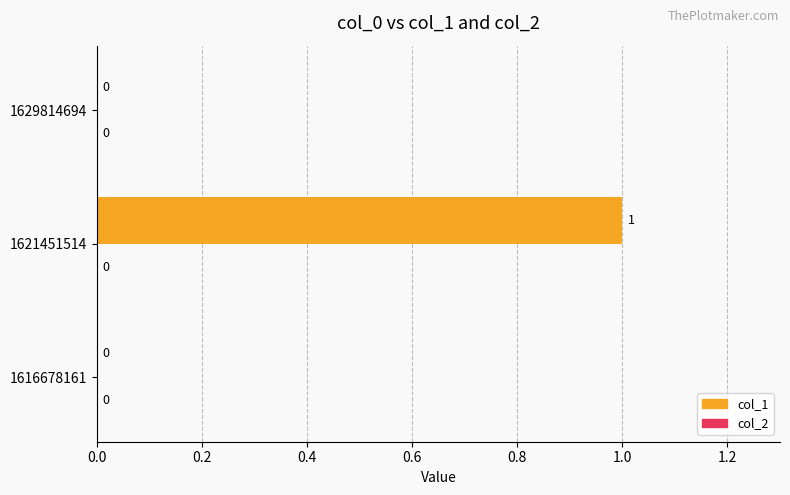

True or false: the data shows 1 at 1616678161.

False